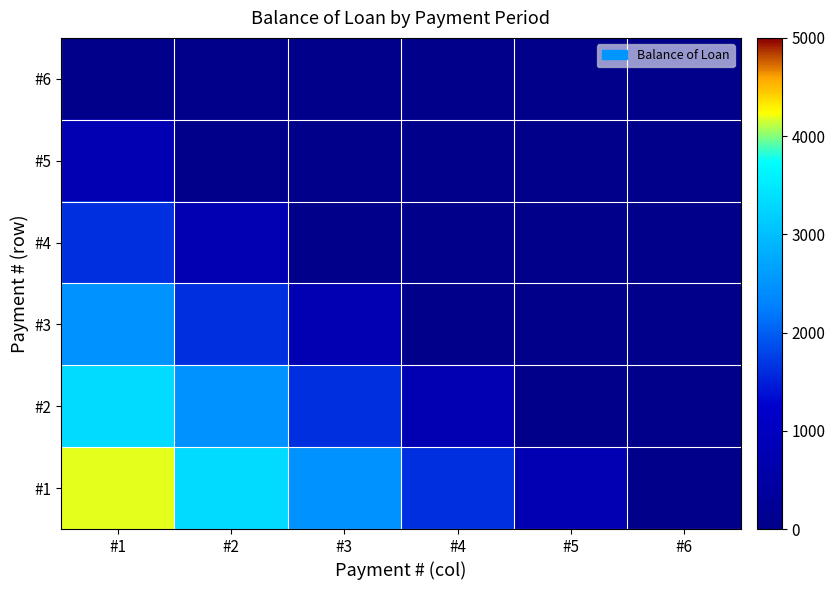

Count the number of categories in the chart.

6